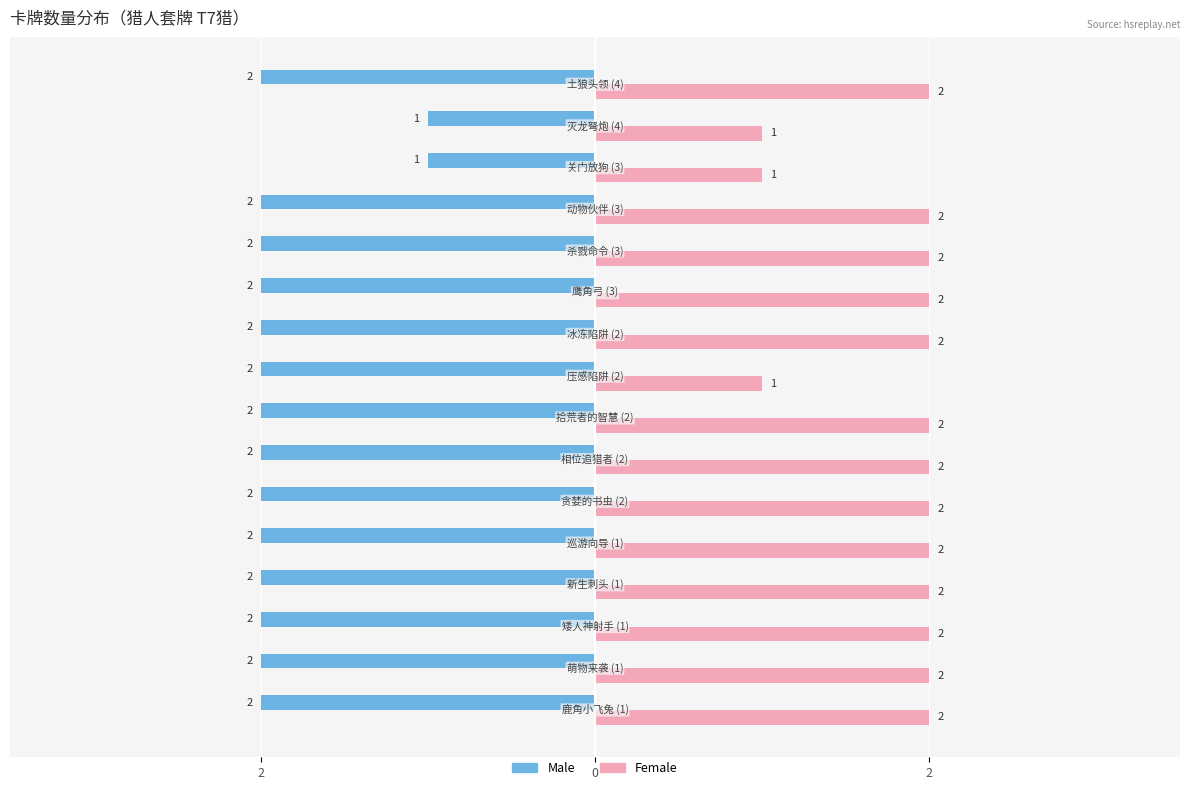

What are all the series names shown in the legend?

Male, Female